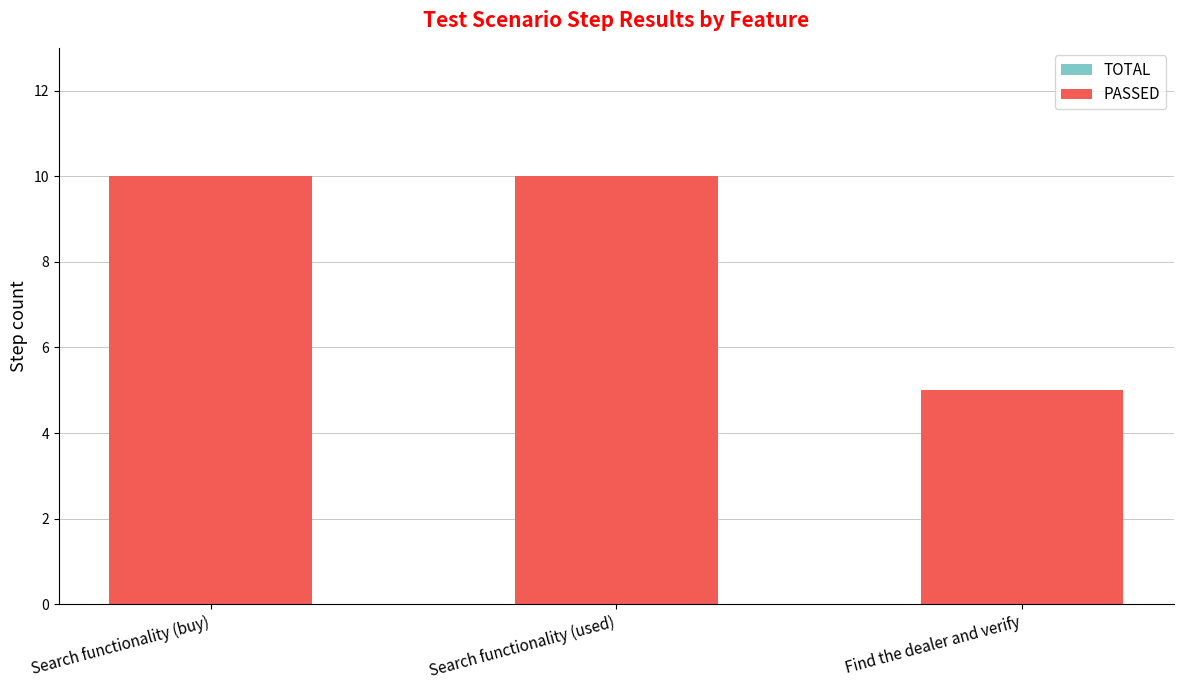

Count the number of data series in this chart.

2